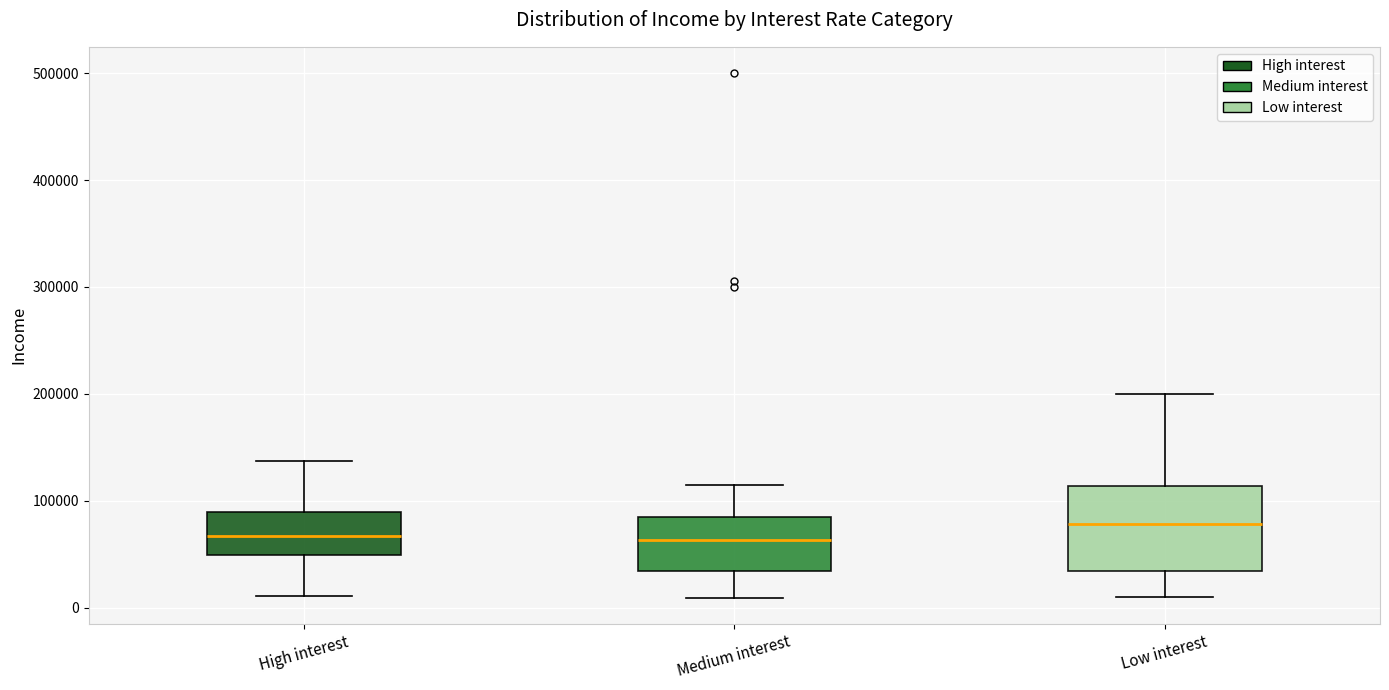

Comparing the boxes themselves (not the whiskers), which one is the tallest?

Low interest